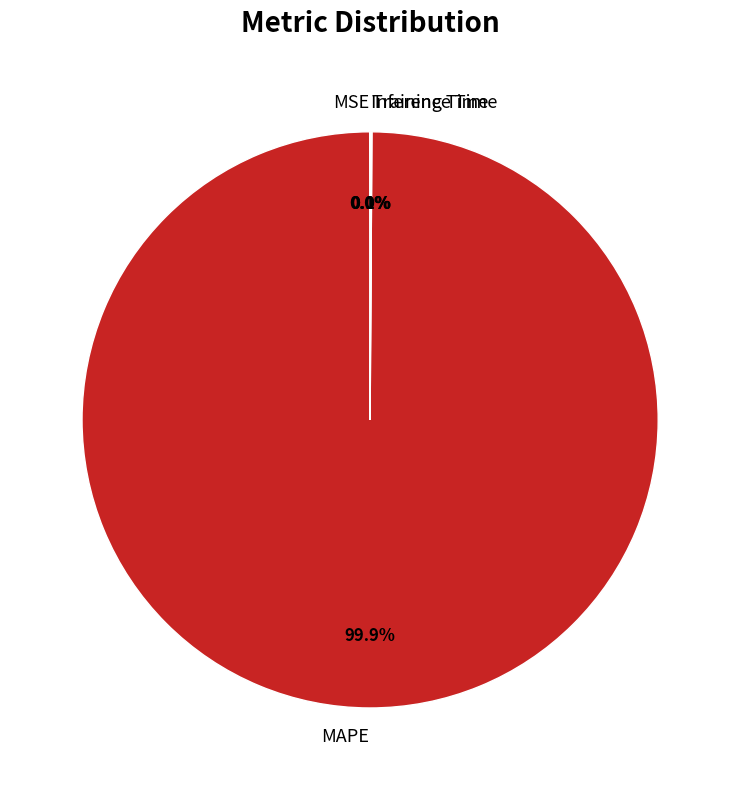

Which category has the biggest portion of the pie?

MAPE